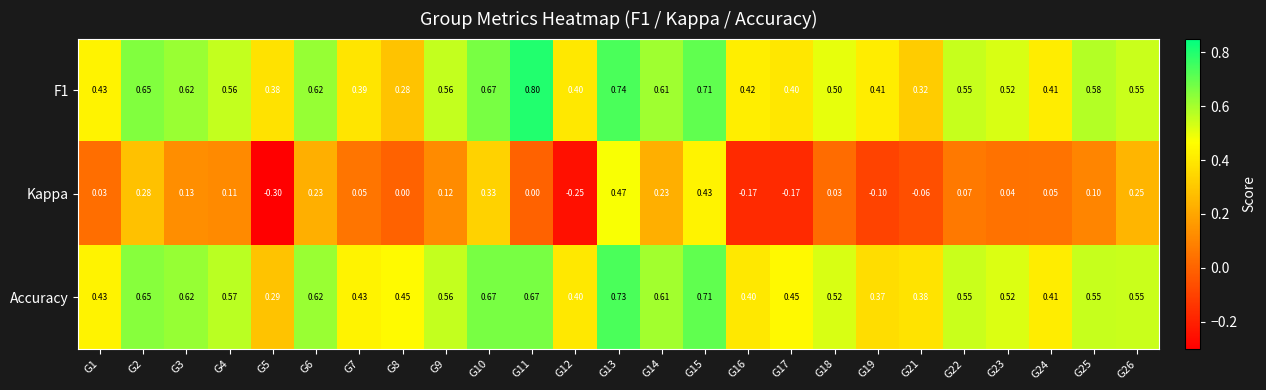

Which series has the largest total across all categories?

Accuracy